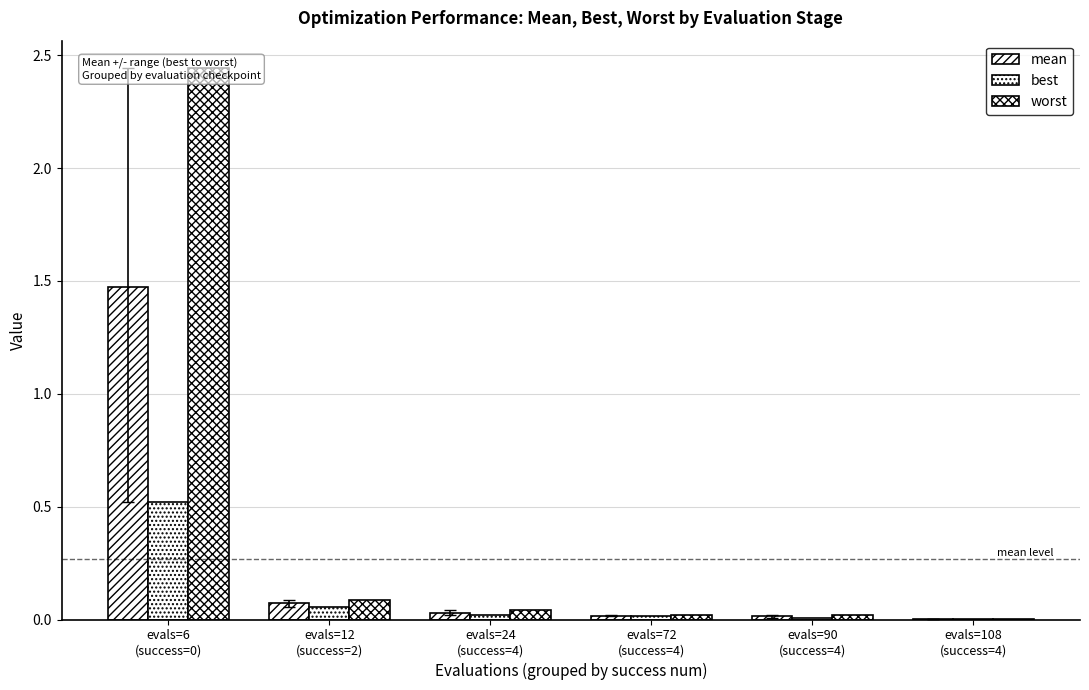

At which category does the chart reach its peak across all series?

evals=6
(success=0)